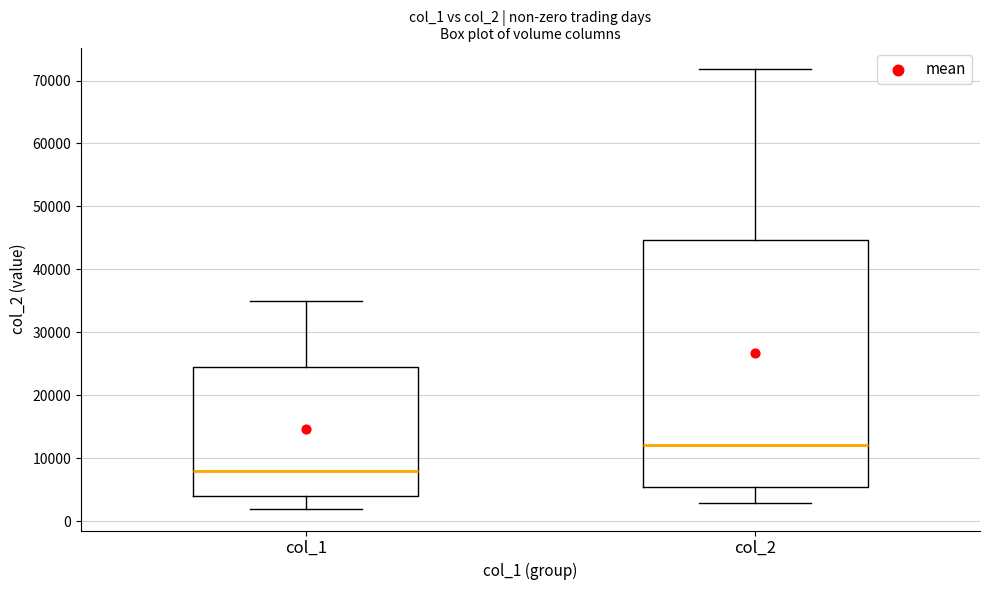

Where does the upper whisker of the box for col_2 end on the y-axis? The values are not printed on the chart, so give them approximately, as read against the axis.

72000